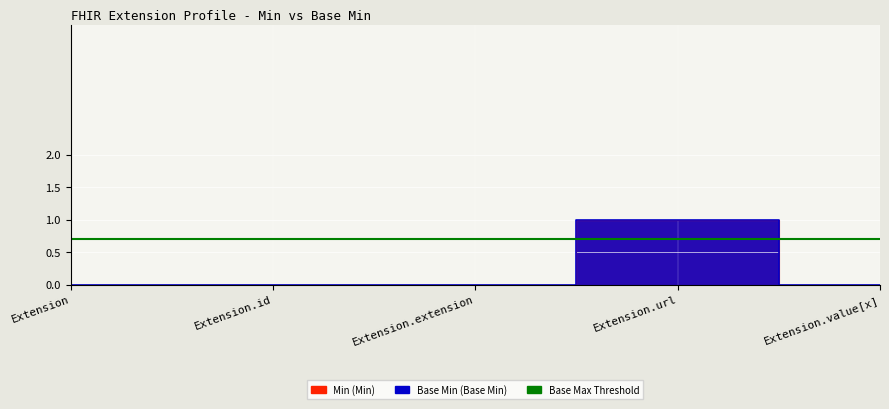

Rank the categories by Min value from highest to lowest.

Extension.url, Extension, Extension.id, Extension.extension, Extension.value[x]